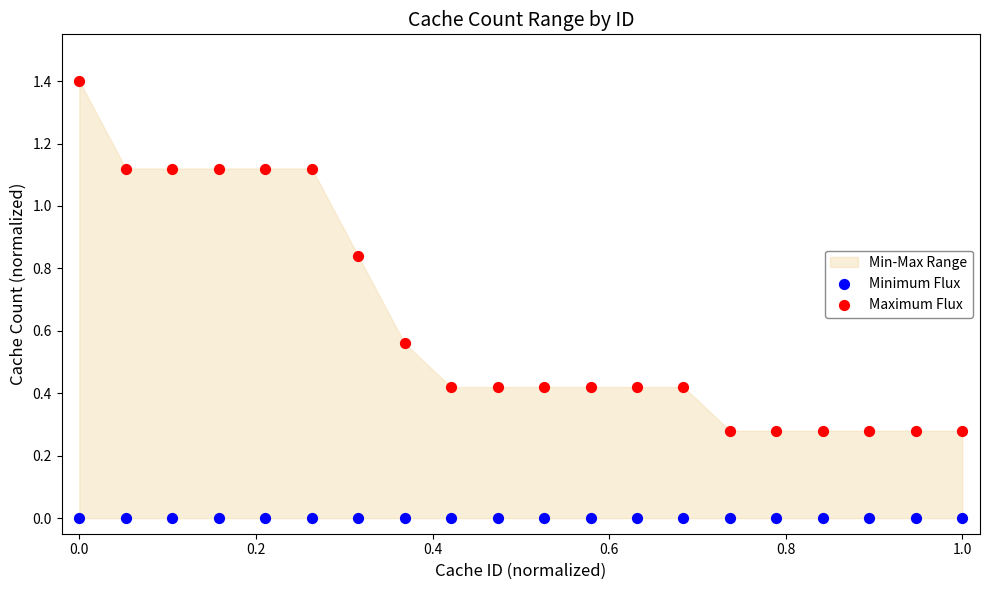

Which series reaches the minimum Y coordinate?

Minimum Flux